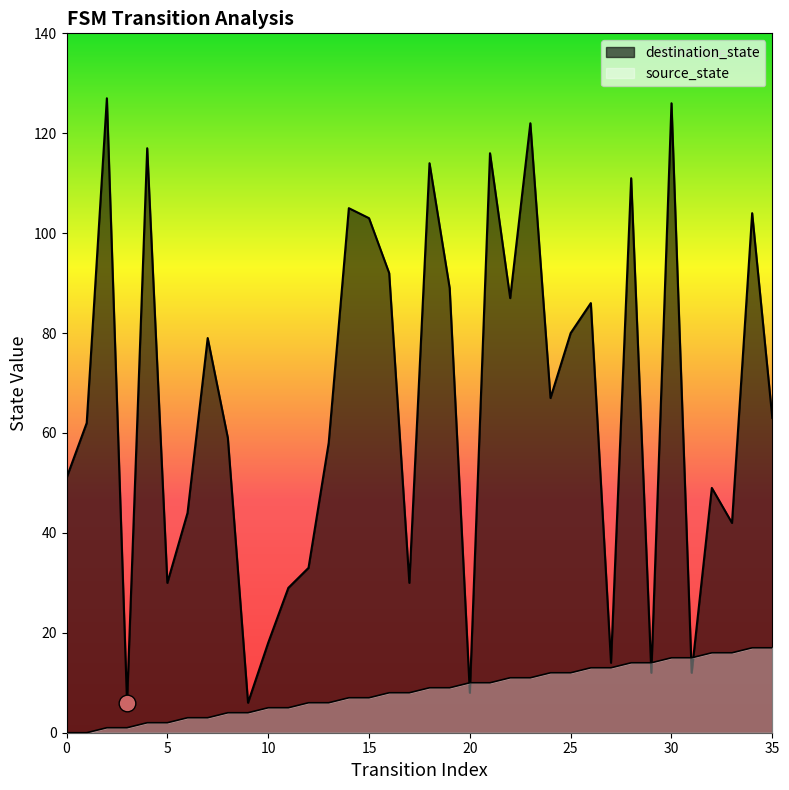

Which category has the highest value in the destination_state series?

2